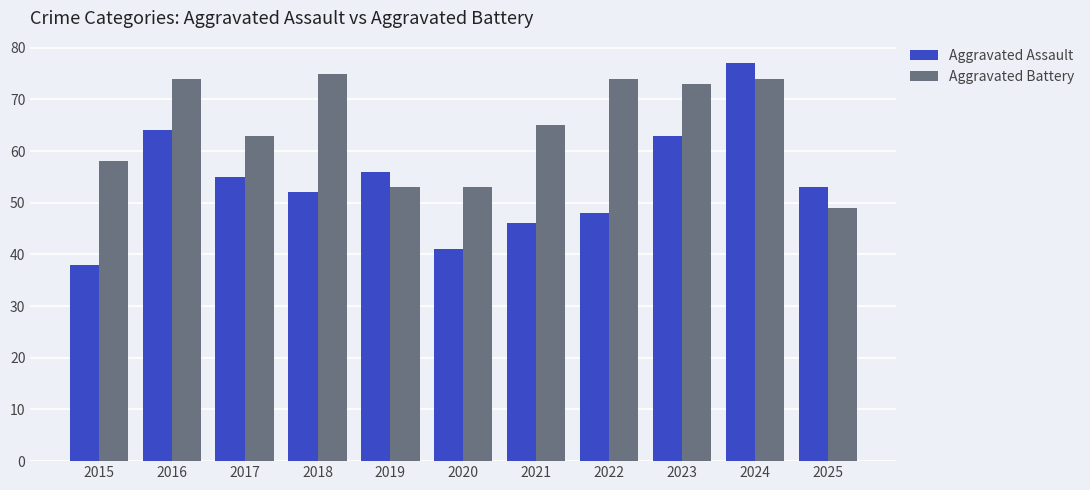

How many bars are there in each group?

2